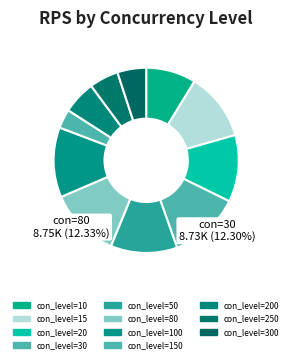

To the nearest percent, what is the average slice percentage?

9%